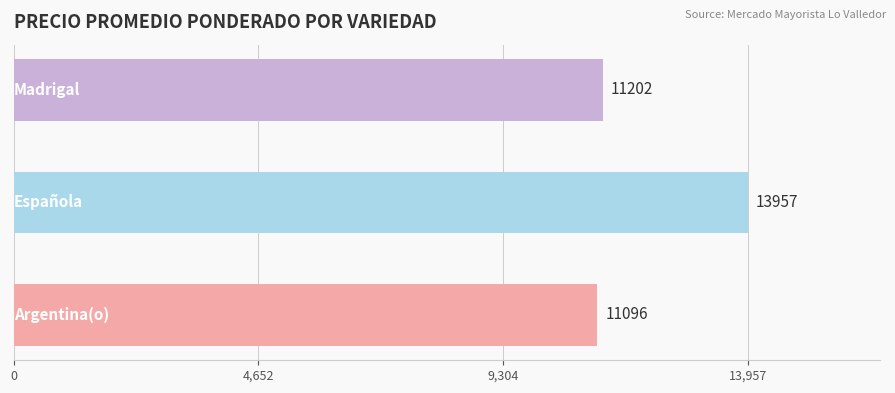

What is the maximum value shown in the chart?

13957